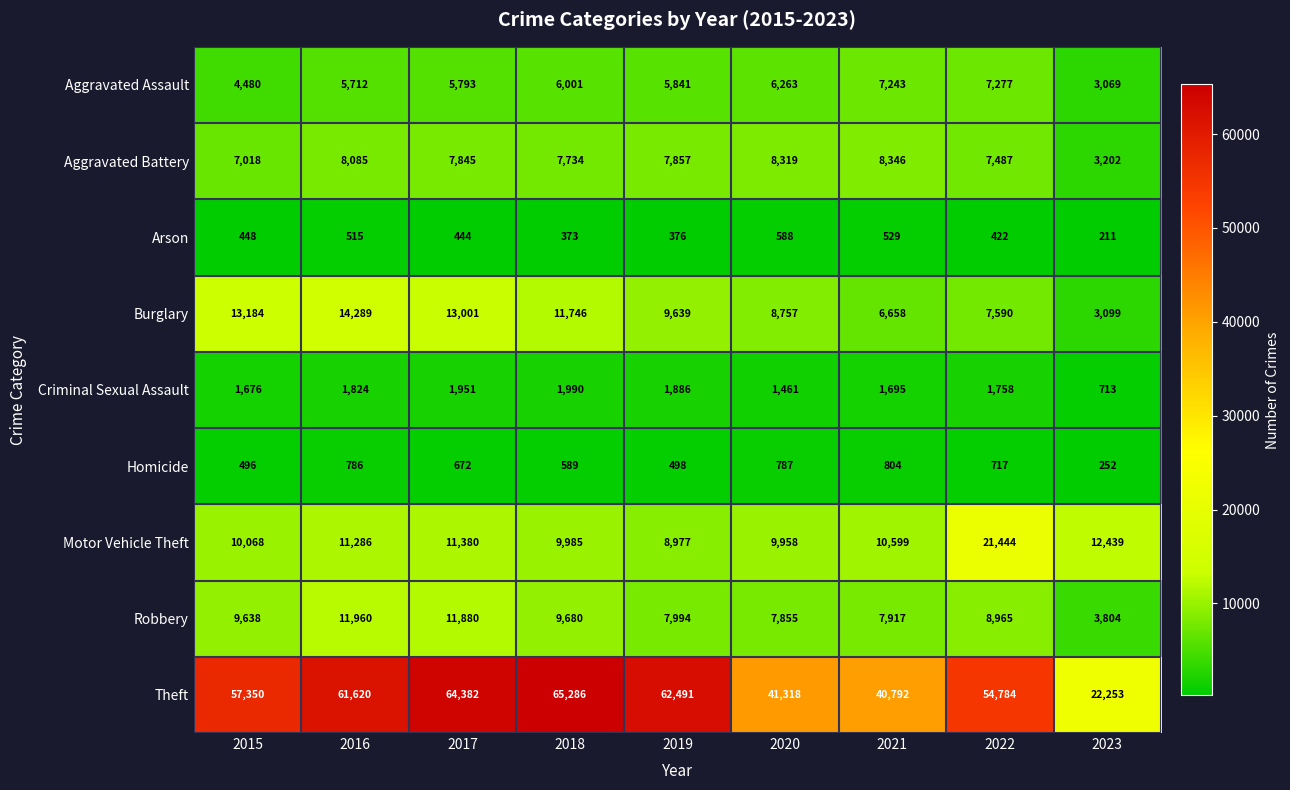

How many series are shown in this chart?

9